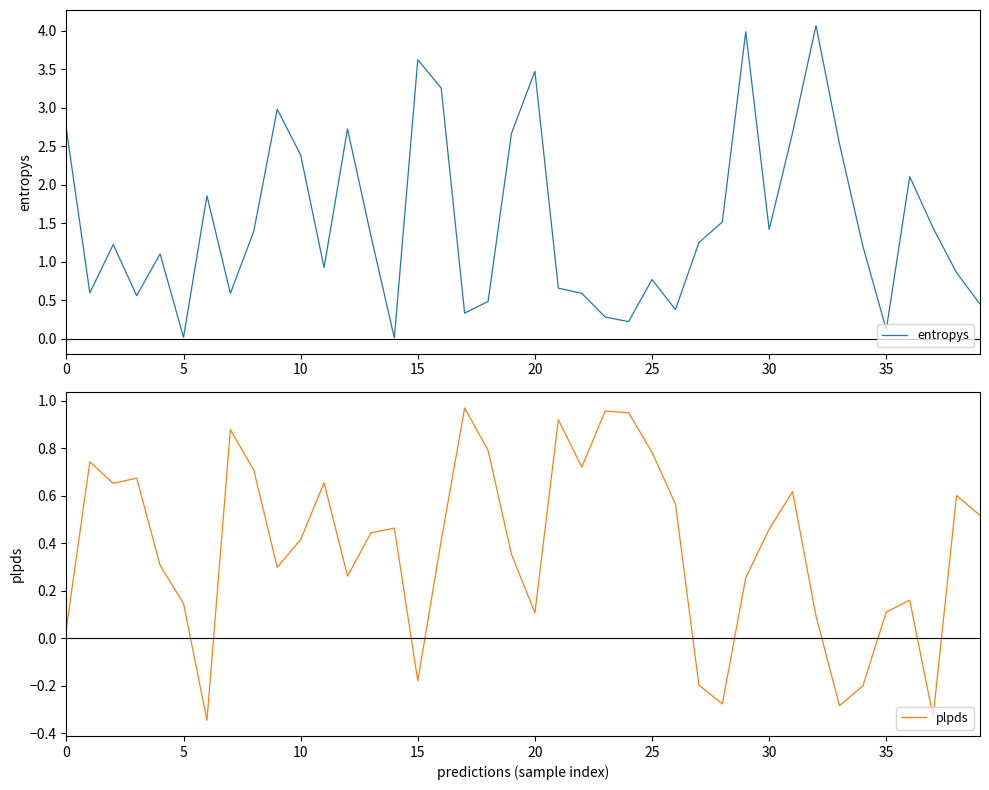

How many values in the entropys series exceed 1?

23